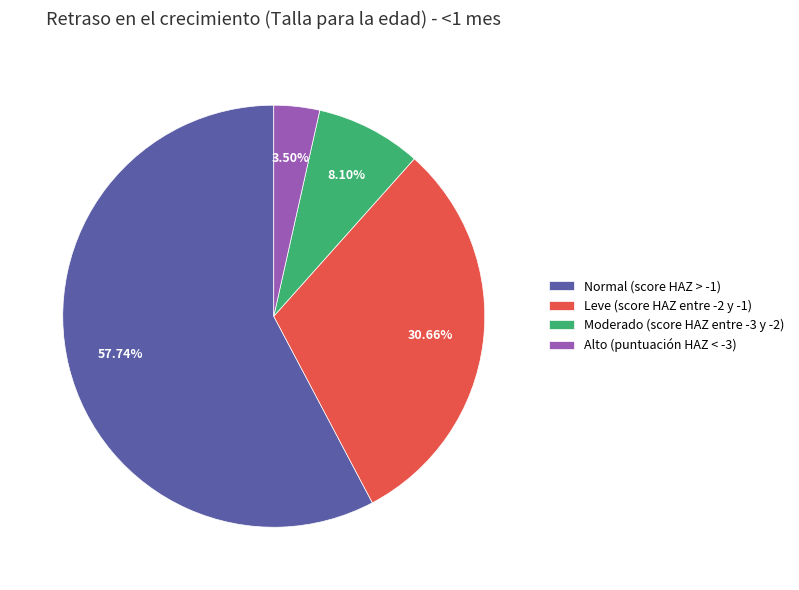

Which slice is the smallest?

Alto (puntuación HAZ < -3)